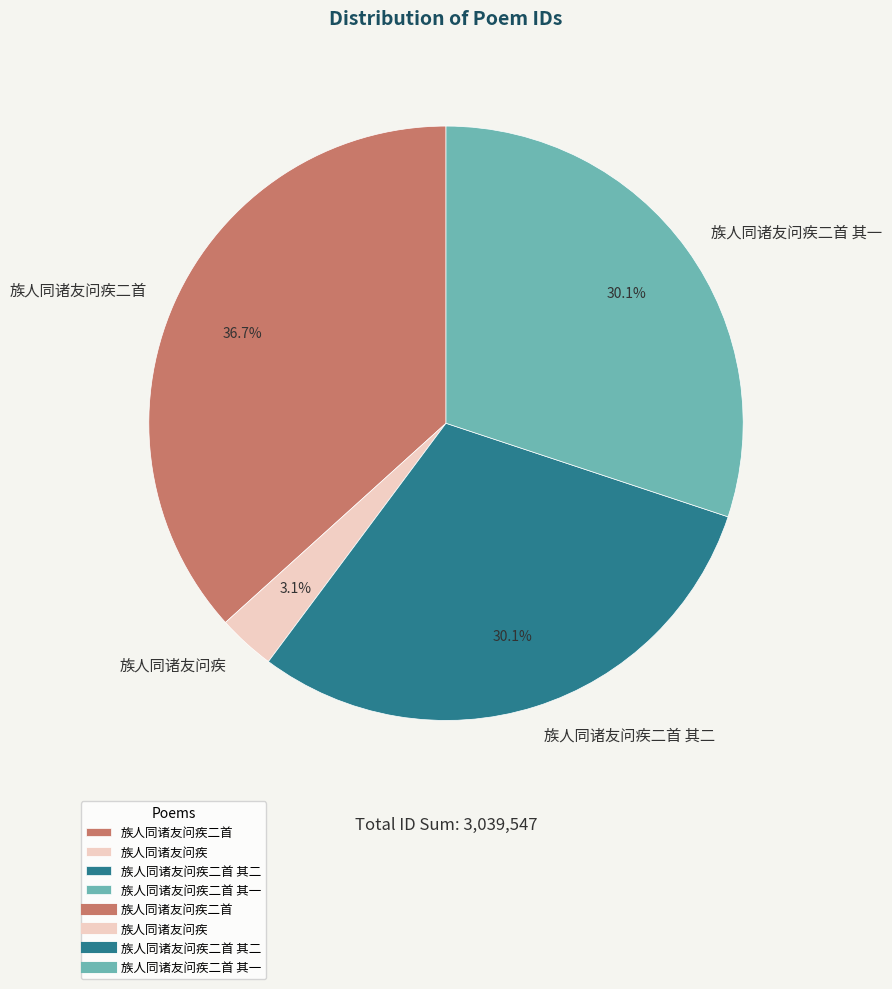

The 族人同诸友问疾二首 其一 slice represents 30% of the pie. True or false?

True